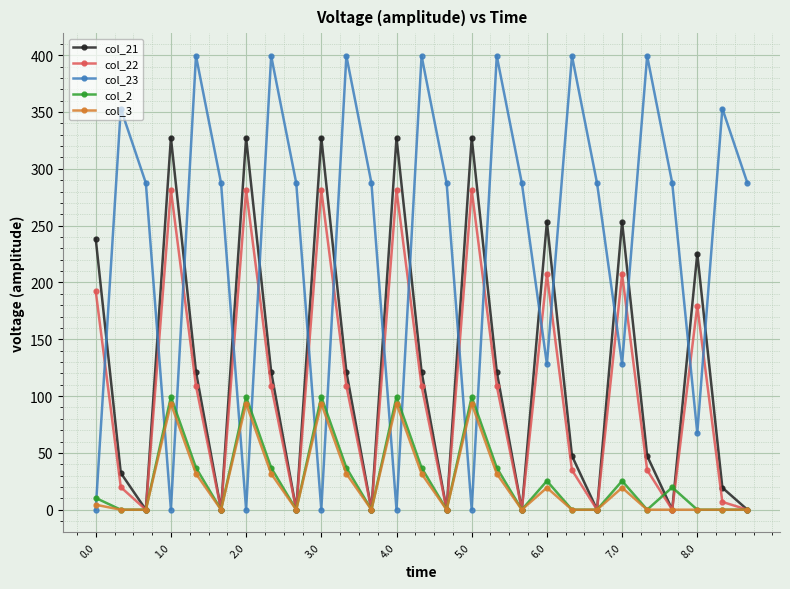

What is the maximum value for col_23?

399.4